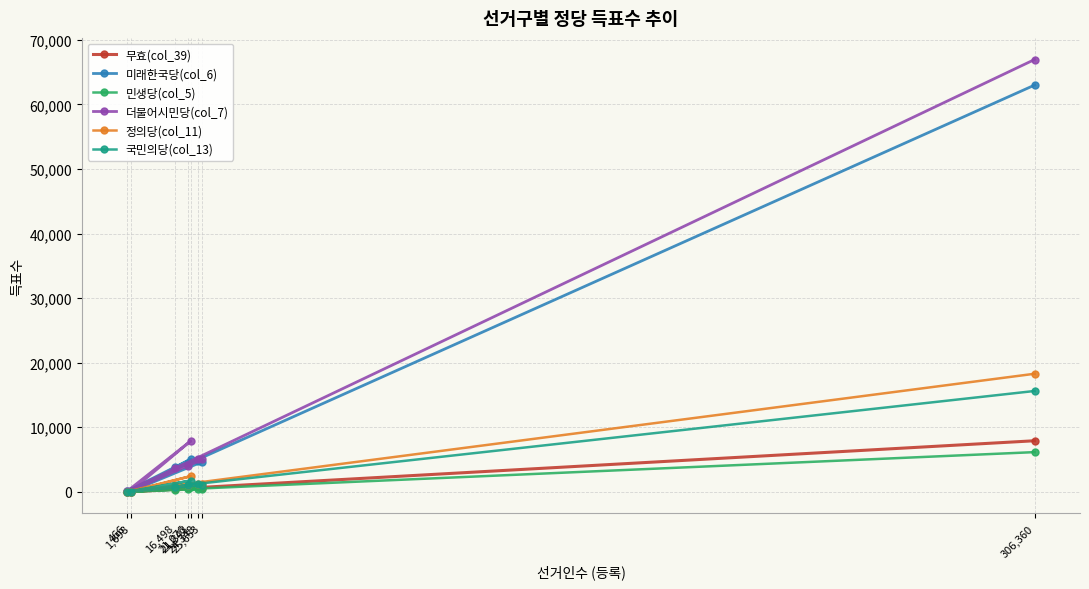

What is the average value of the 더불어시민당(col_7) series?

11612